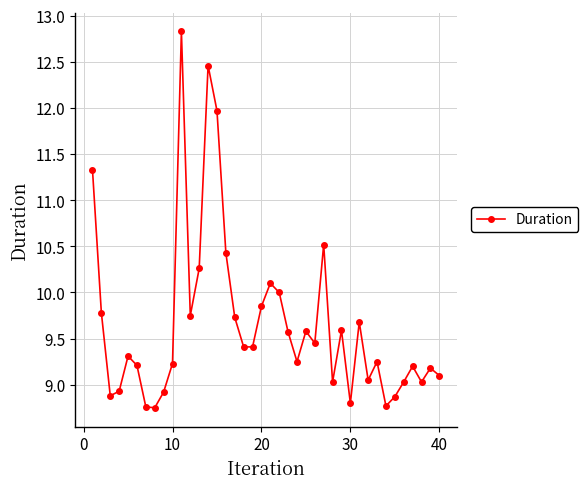

What is the maximum value shown in the chart?

12.8